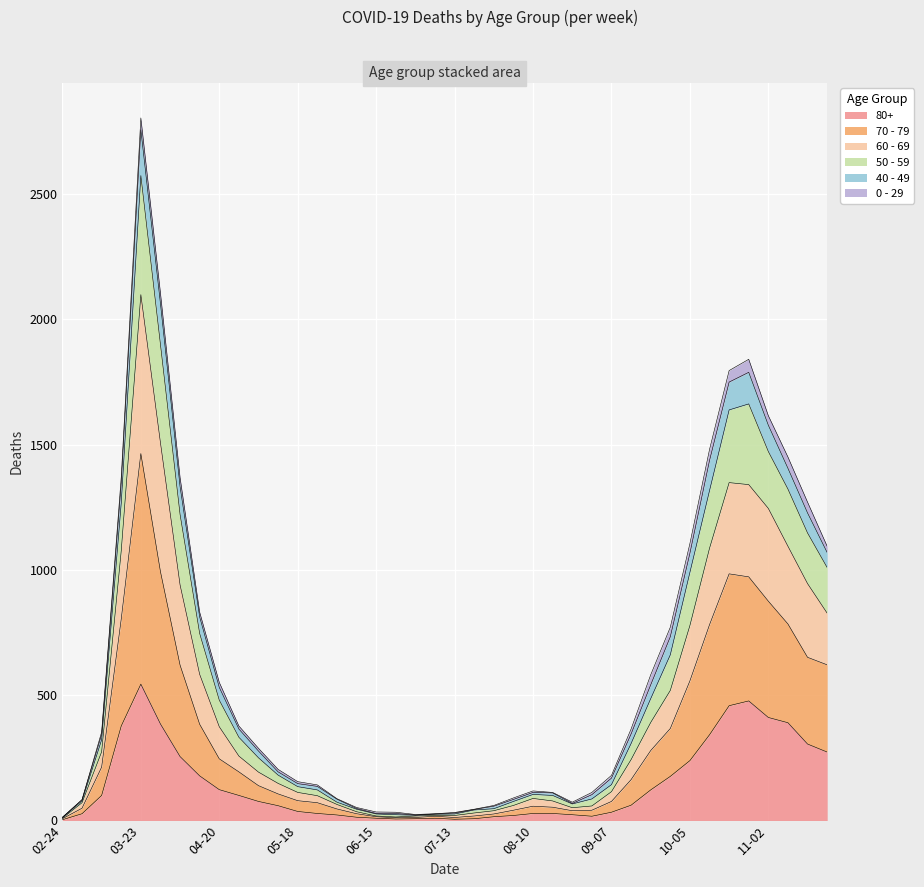

What are all the series names shown in the legend?

80+, 70 - 79, 60 - 69, 50 - 59, 40 - 49, 0 - 29